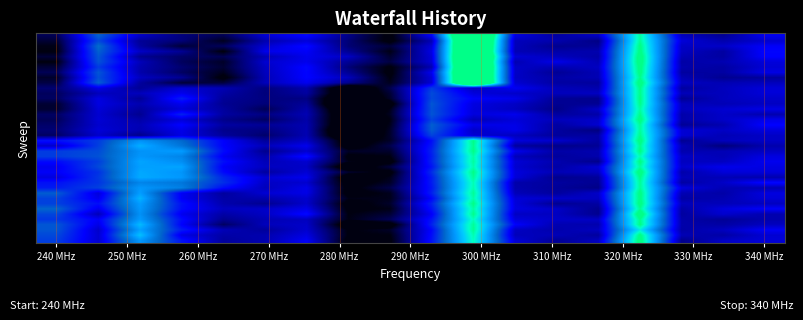

At how many categories does at least one series exceed 1?

7